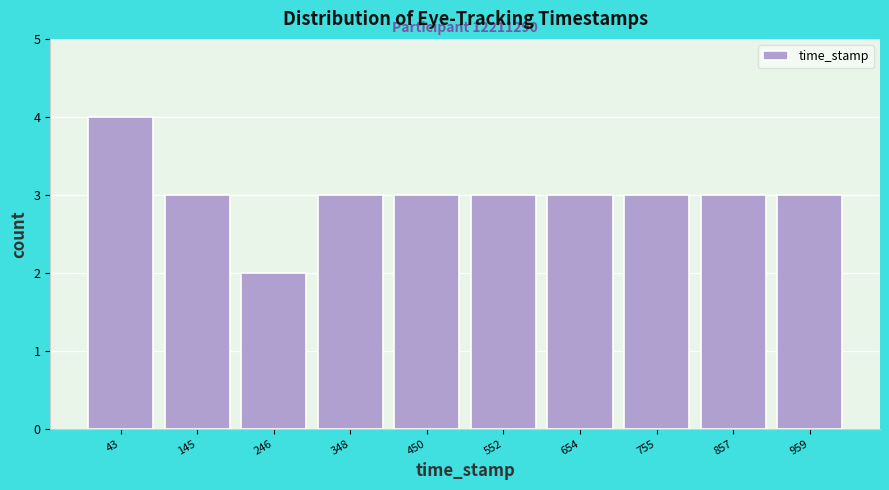

Reading left to right, extract all data points from this chart.

43=4	145=3	246=2	348=3	450=3	552=3	654=3	755=3	857=3	959=3